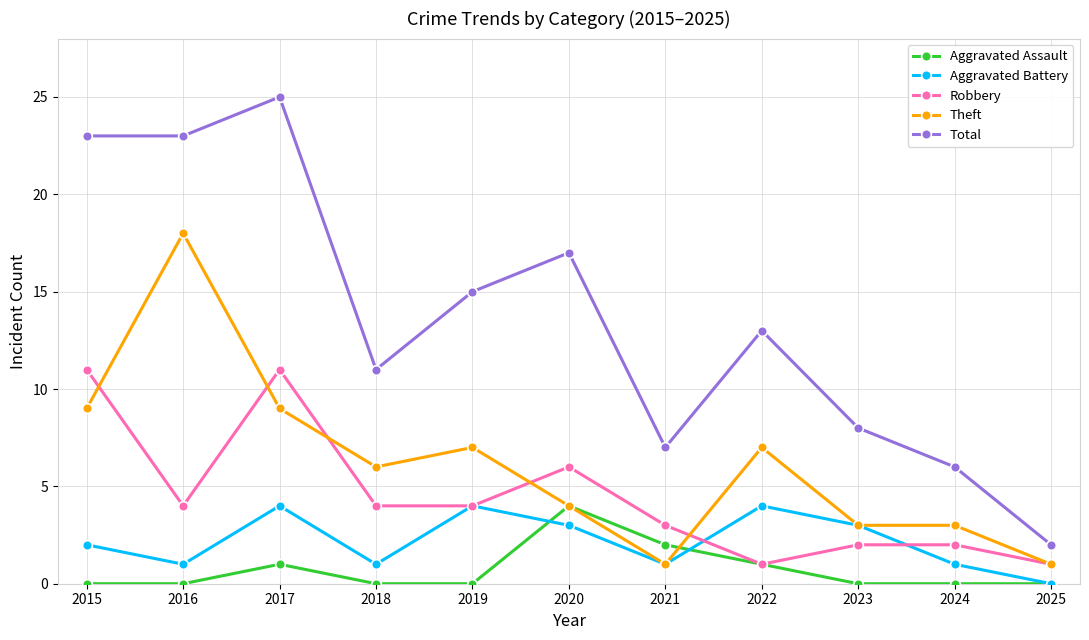

How many distinct data groups are displayed?

5